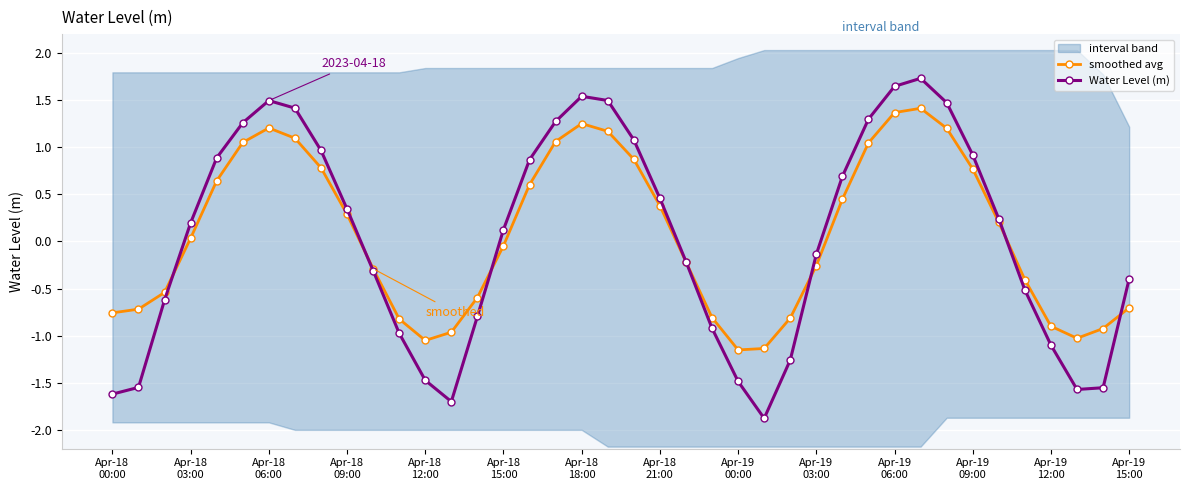

What is the label of the 17th point from the right?

23